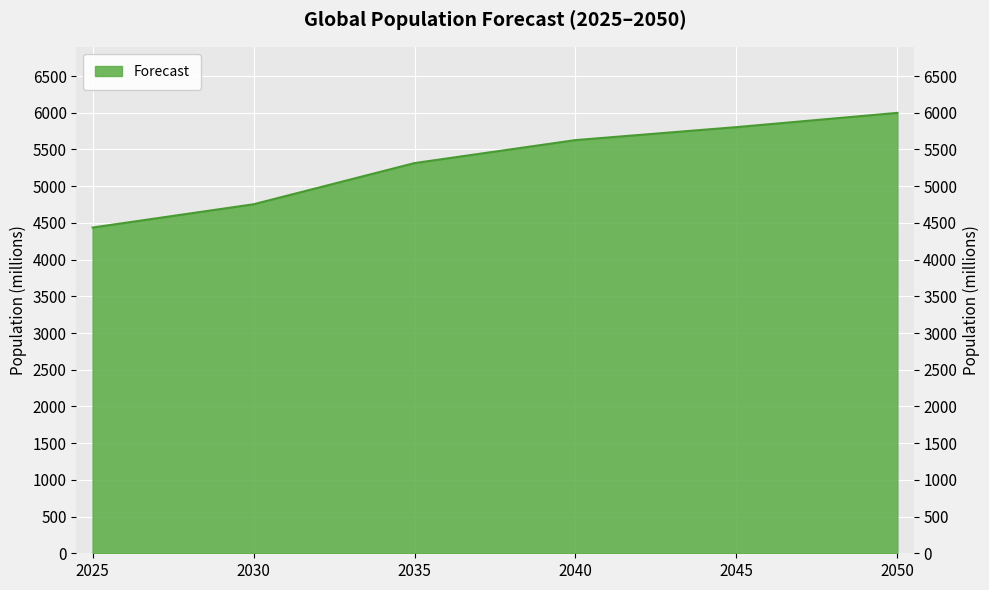

Count the number of values greater than 5628.

2